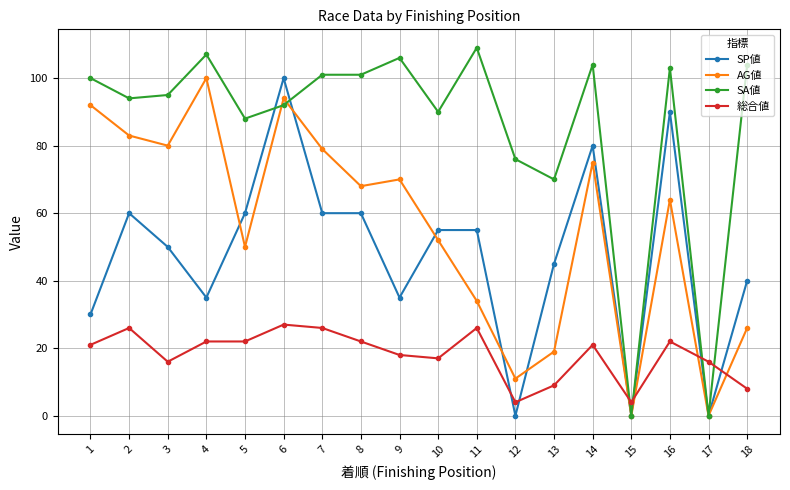

What is the total value across all series at 13?

143